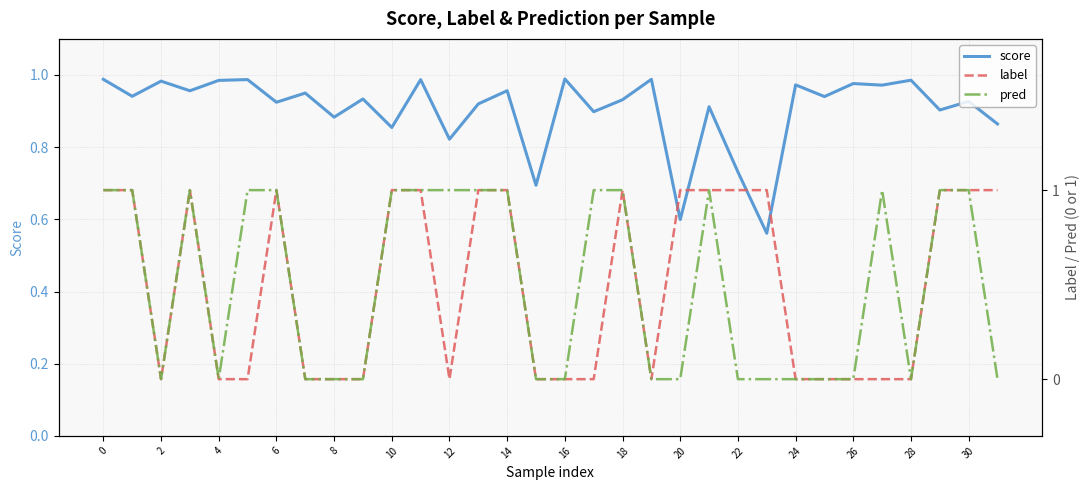

What are all the series names shown in the legend?

score, label, pred